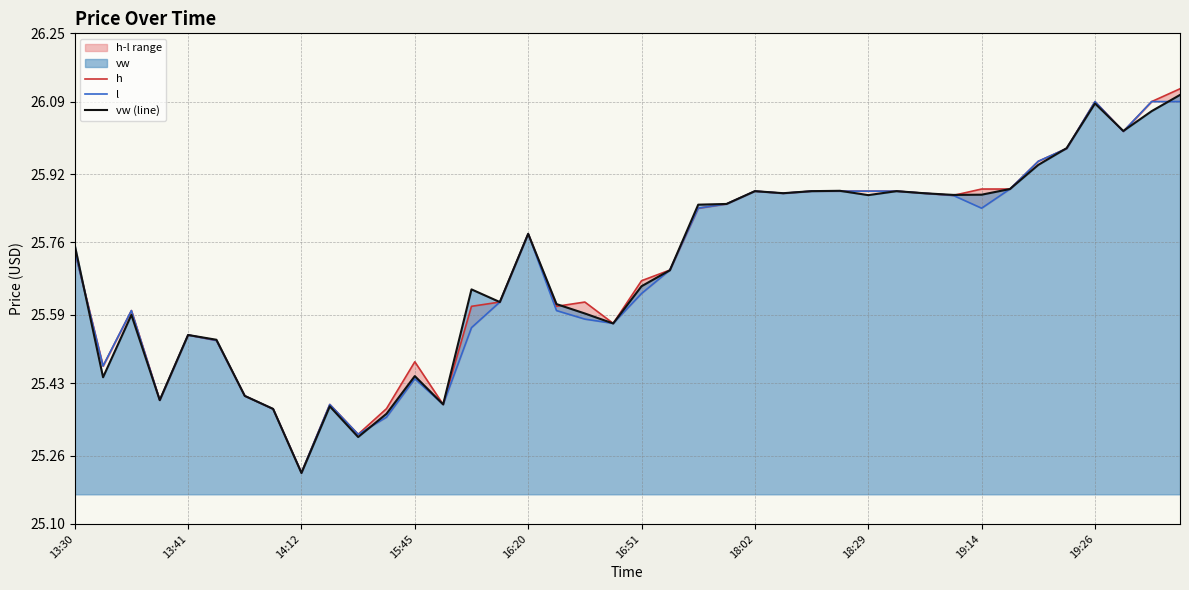

Which category has the highest value in the vw (line) series?

39